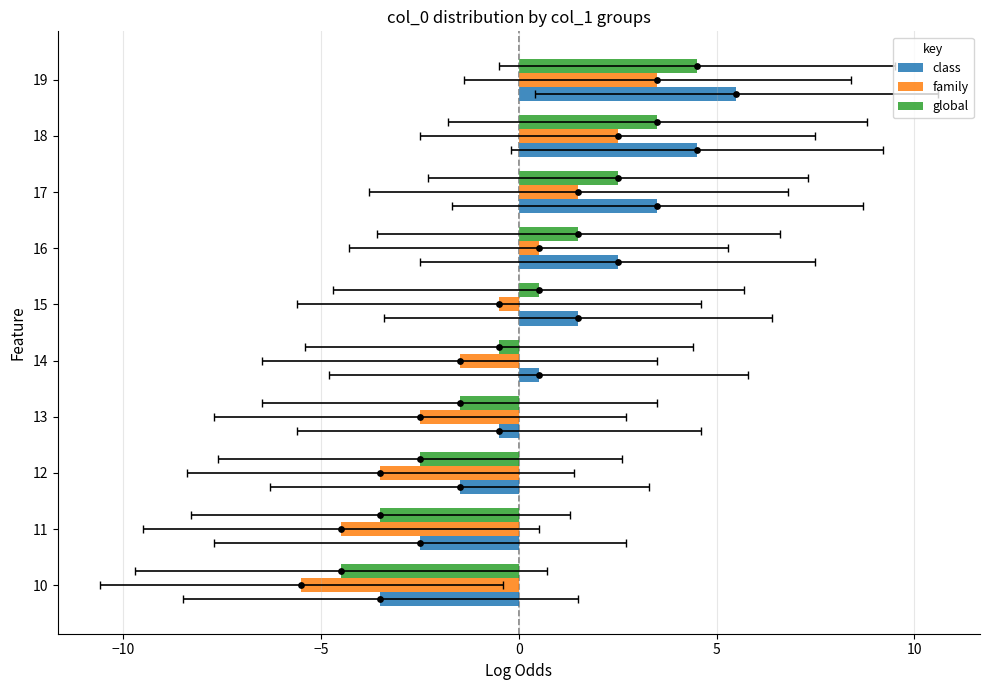

Which series has the widest spread of Y values?

class